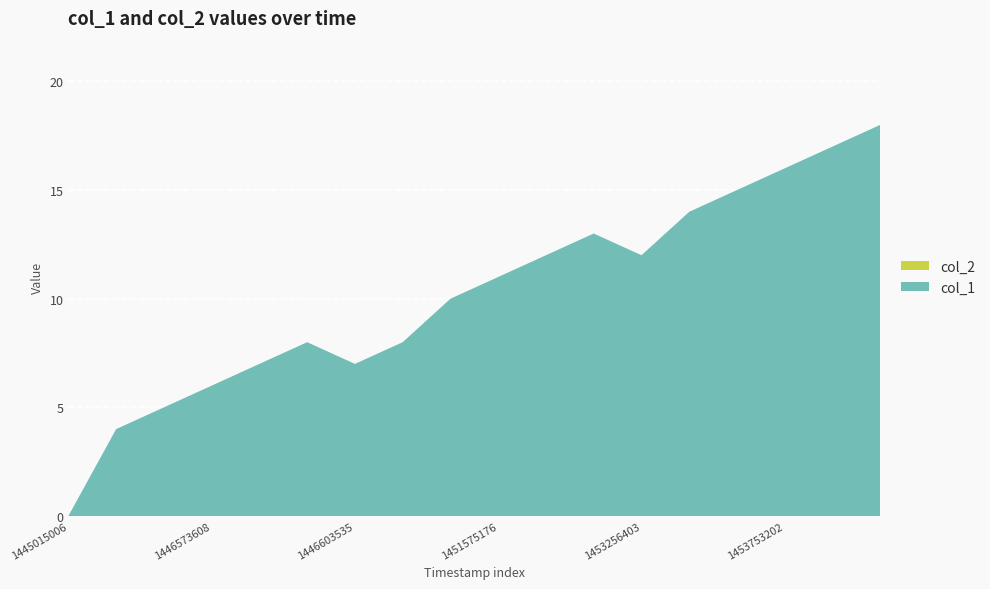

Reading right to left, extract all data points from this chart.

col_1: 18	17	16	15	14	12	13	12	11	10	8	7	8	7	6	5	4	0
col_2: 0	0	0	0	0	0	0	0	0	0	0	0	0	0	0	0	0	0